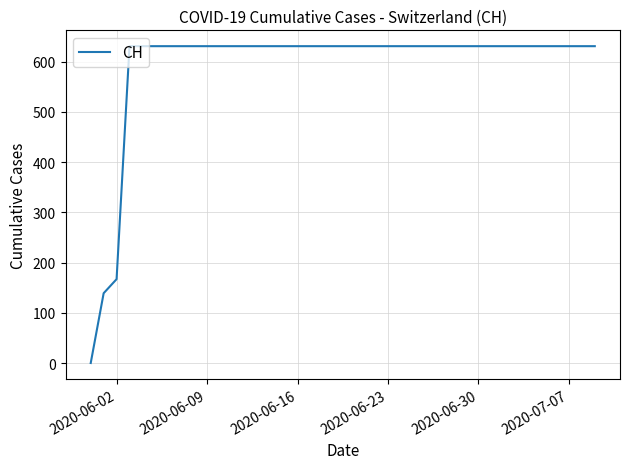

What is the difference between the maximum and minimum values?

631